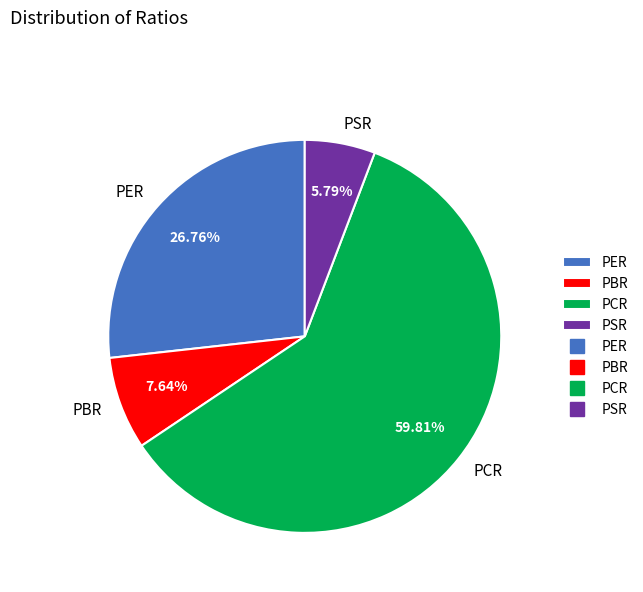

Do PBR and PSR together represent more than half of the pie?

No